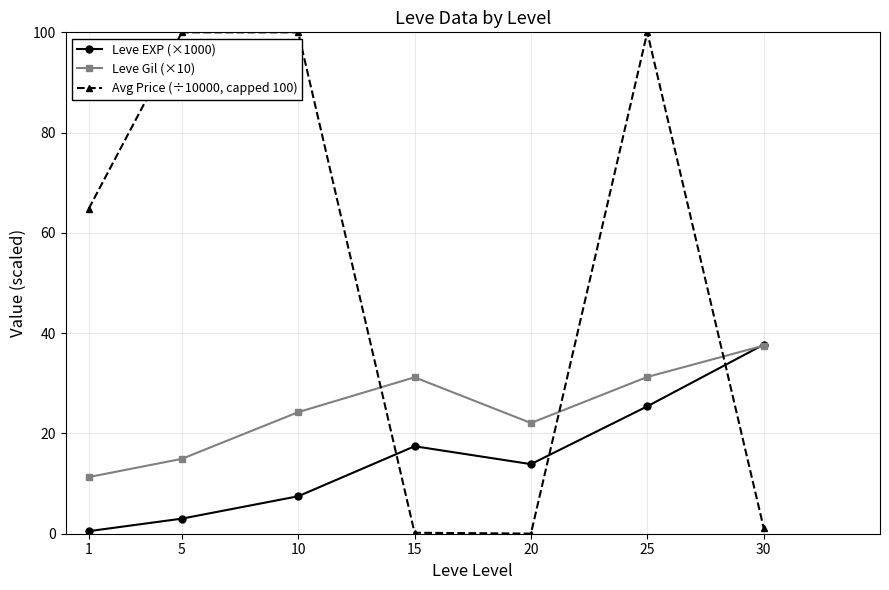

How many times do Leve EXP (×1000) and Leve Gil (×10) cross each other?

1